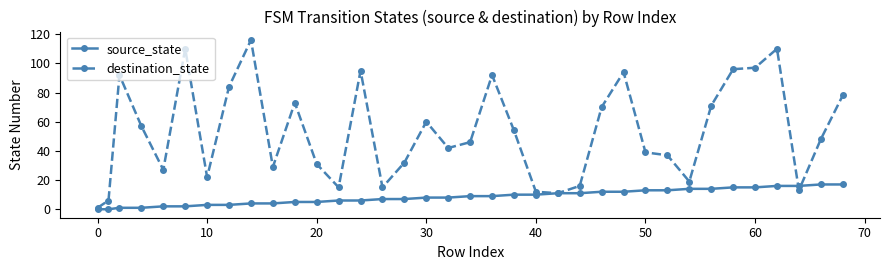

What is the maximum value for source_state?

17